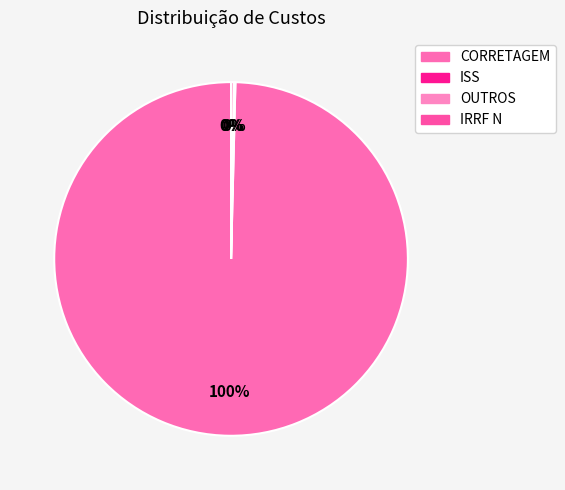

True or false: CORRETAGEM accounts for 99% of the total.

False